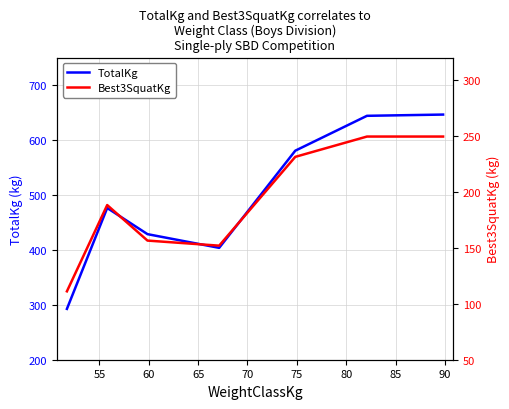

What is the value of the Best3SquatKg point at the 3rd from the left?

156.5